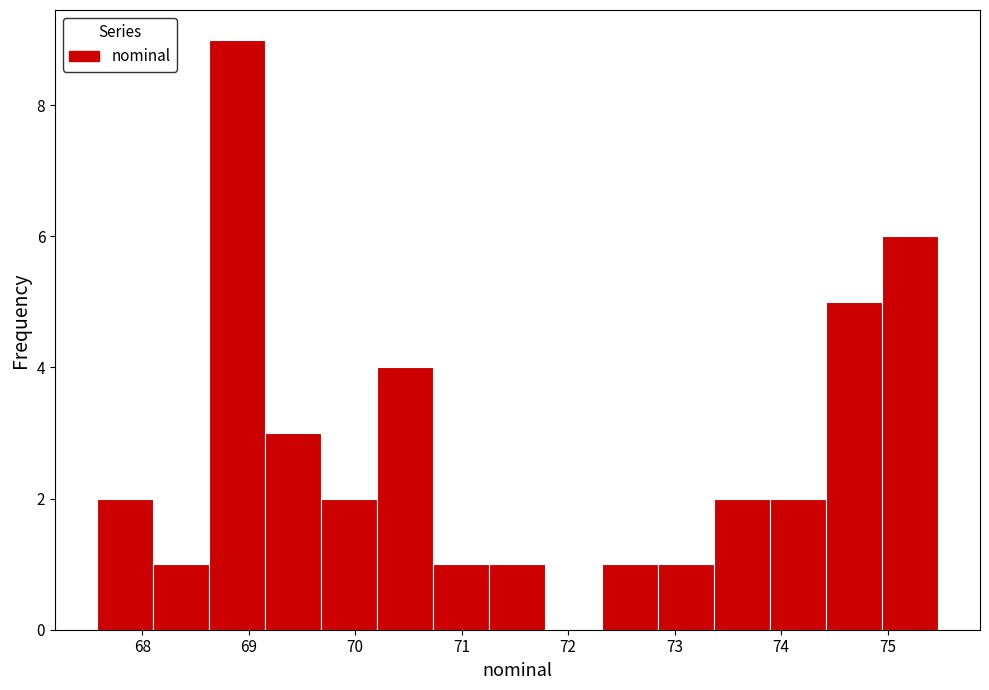

Reading left to right, transcribe this chart: for each bar, give the range it covers on the x-axis and its height. Neither the bar edges nor the heights are printed on the chart, so give them approximately, as read against the axes.

67.6 to 68.1: 2
68.1 to 68.6: 1
68.6 to 69.2: 9
69.2 to 69.7: 3
69.7 to 70.2: 2
70.2 to 70.7: 4
70.7 to 71.3: 1
71.3 to 71.8: 1
71.8 to 72.3: 0
72.3 to 72.8: 1
72.8 to 73.4: 1
73.4 to 73.9: 2
73.9 to 74.4: 2
74.4 to 74.9: 5
74.9 to 75.5: 6